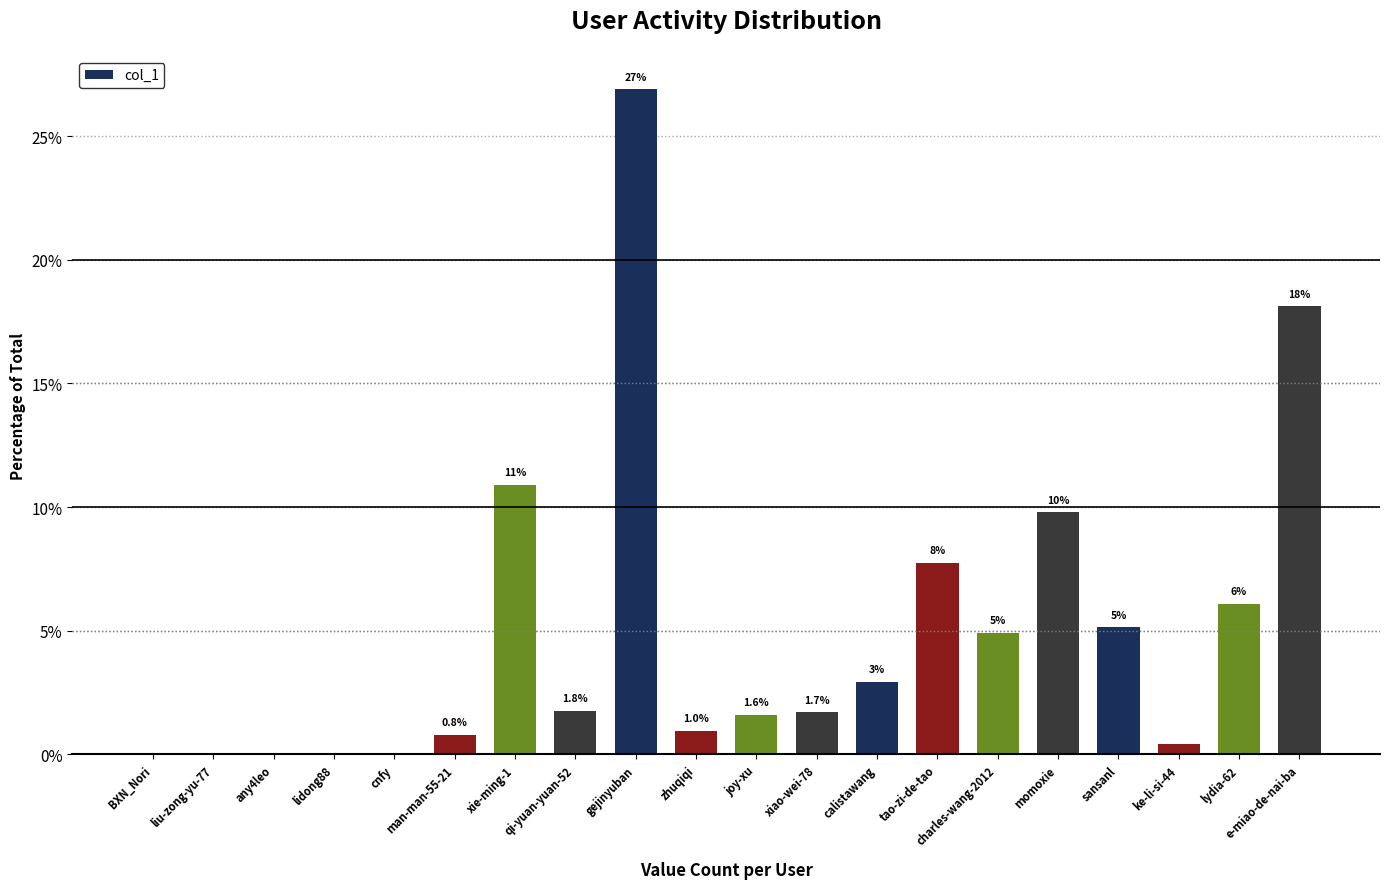

Reading left to right, what are all the values shown in this chart?

BXN_Nori=0.0	liu-zong-yu-77=0.0	any4leo=0.1	lidong88=0.0	cnfy=0.1	man-man-55-21=0.8	xie-ming-1=10.9	qi-yuan-yuan-52=1.8	gejinyuban=26.9	zhuqiqi=1.0	joy-xu=1.6	xiao-wei-78=1.7	calistawang=2.9	tao-zi-de-tao=7.8	charles-wang-2012=4.9	momoxie=9.8	sansanl=5.1	ke-li-si-44=0.4	lydia-62=6.1	e-miao-de-nai-ba=18.1